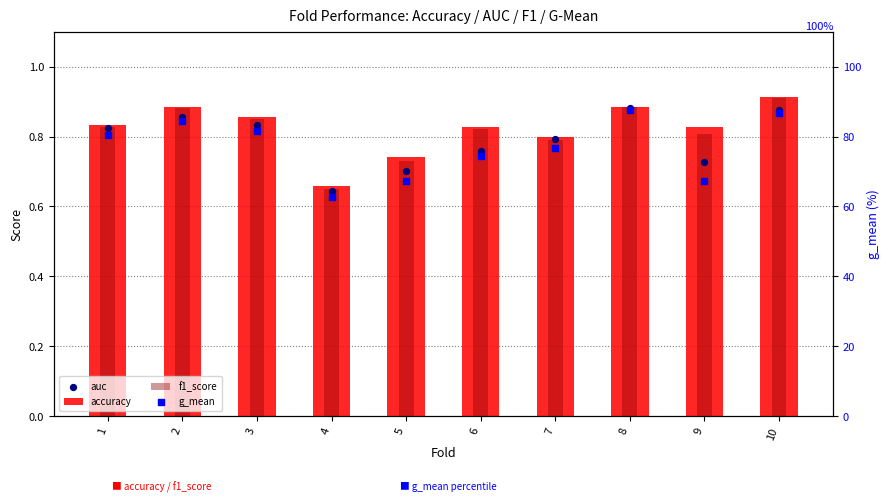

Which series reaches the maximum Y coordinate?

g_mean